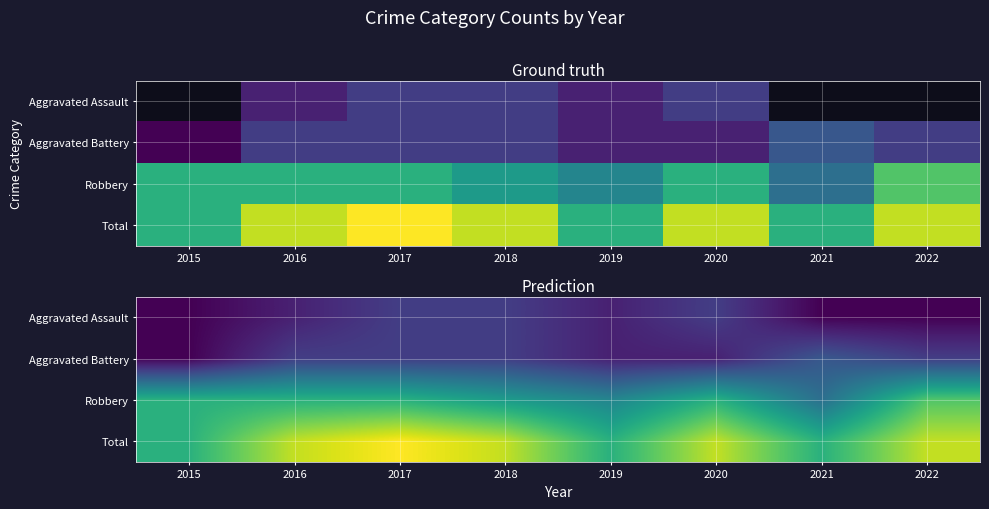

How many categories are shown in the chart?

8